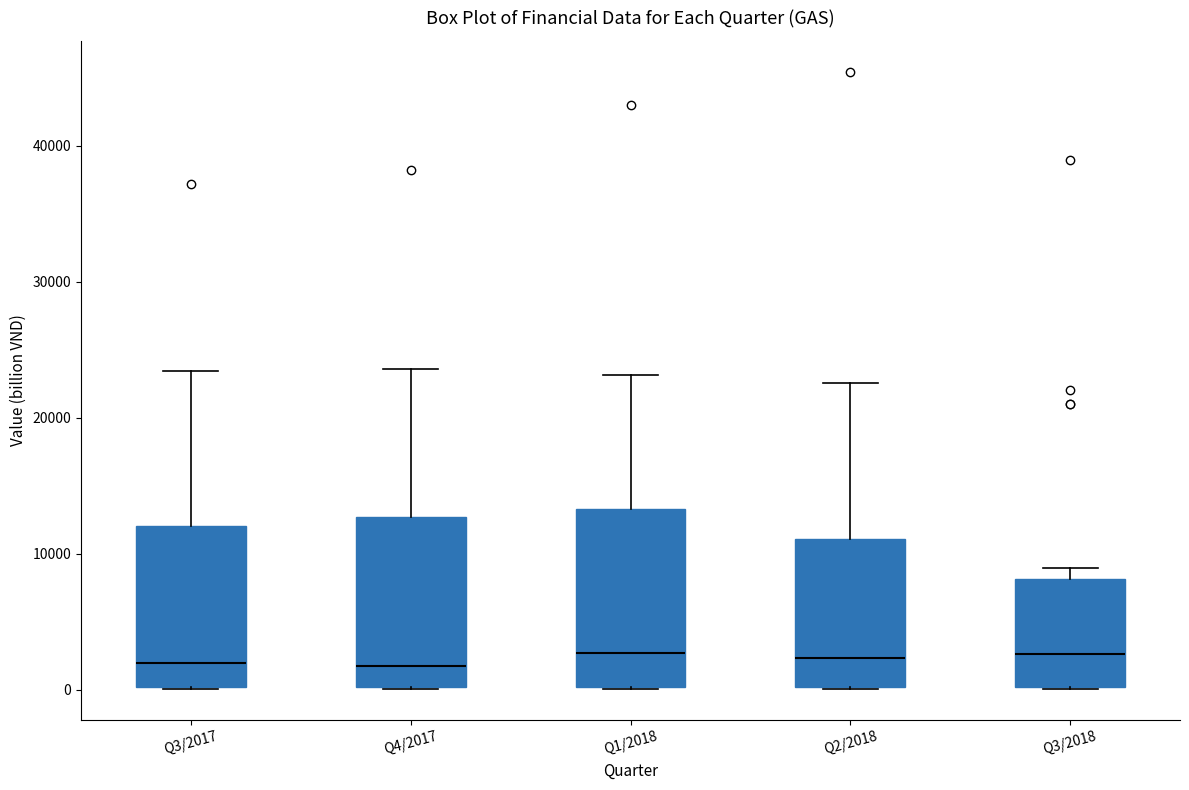

Reading left to right, read every box against the y-axis: the position of its median line, the range the box covers, and the ends of its whiskers. The values are not printed on the chart, so give them approximately, as read against the axis.

Q3/2017: median 2000, box 0 to 12000, whiskers 0 to 23000
Q4/2017: median 2000, box 0 to 13000, whiskers 0 to 24000
Q1/2018: median 3000, box 0 to 13000, whiskers 0 to 23000
Q2/2018: median 2000, box 0 to 11000, whiskers 0 to 23000
Q3/2018: median 3000, box 0 to 8000, whiskers 0 to 9000